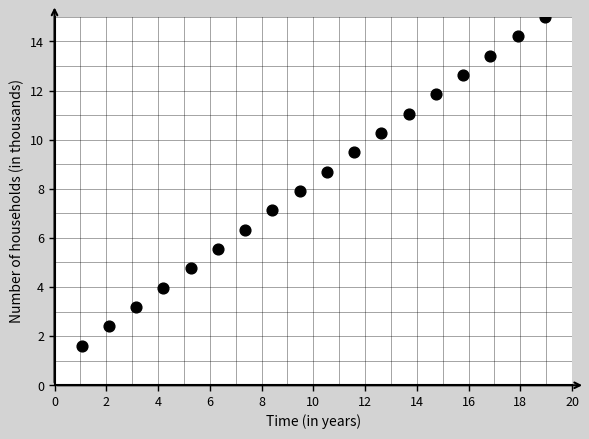

What is the range of X values (max minus min)?

17.9